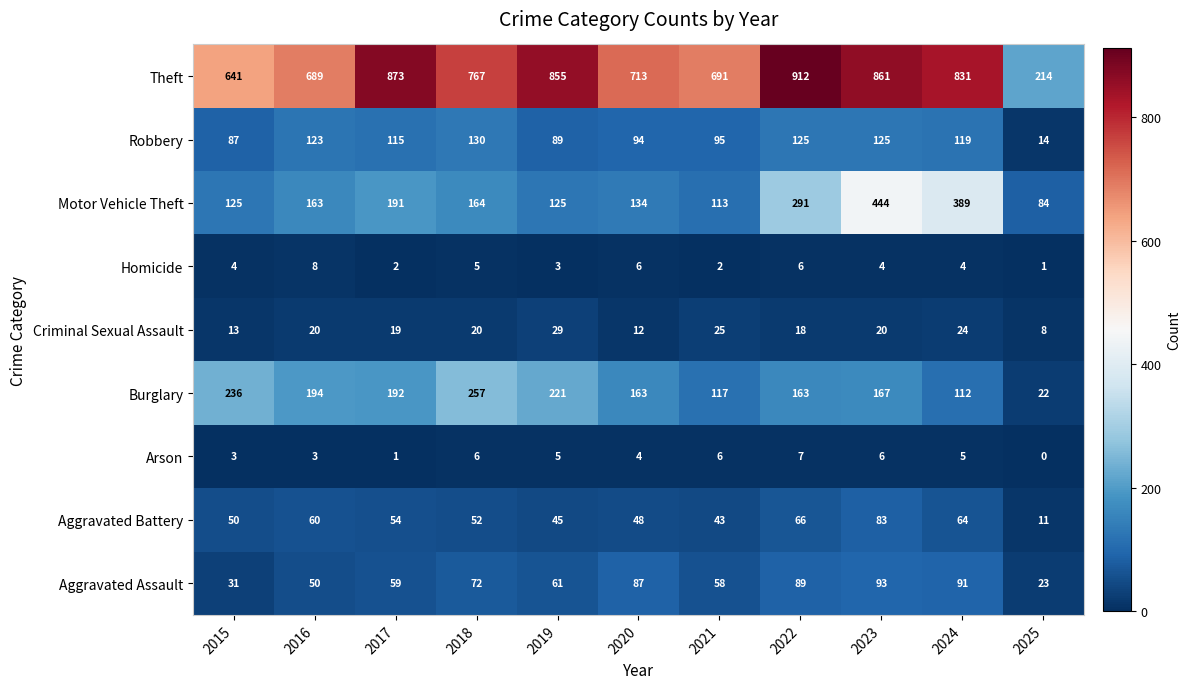

How many series are shown in this chart?

9